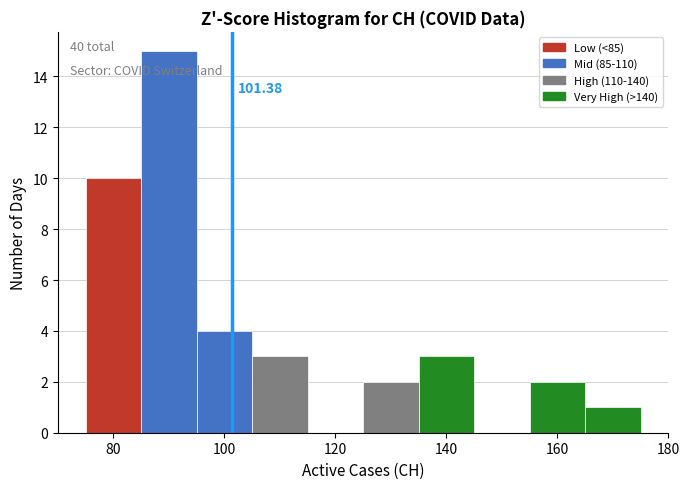

Which range on the x-axis has the tallest bar?

85 to 95